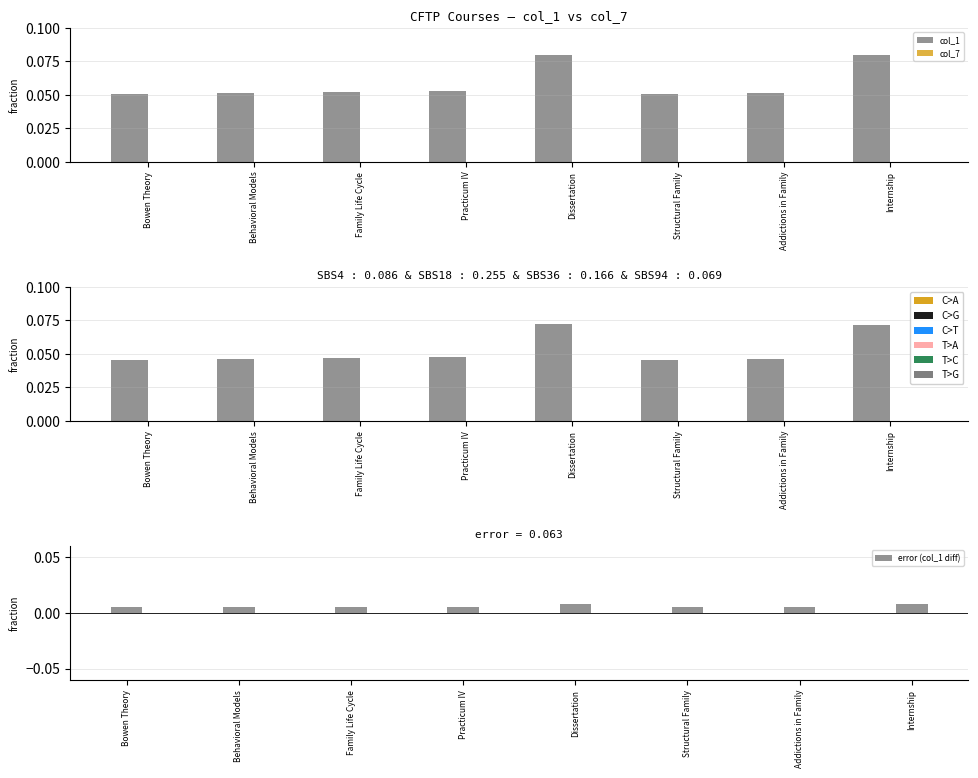

Which category has the highest value in the col_1 (scaled) series?

Dissertation